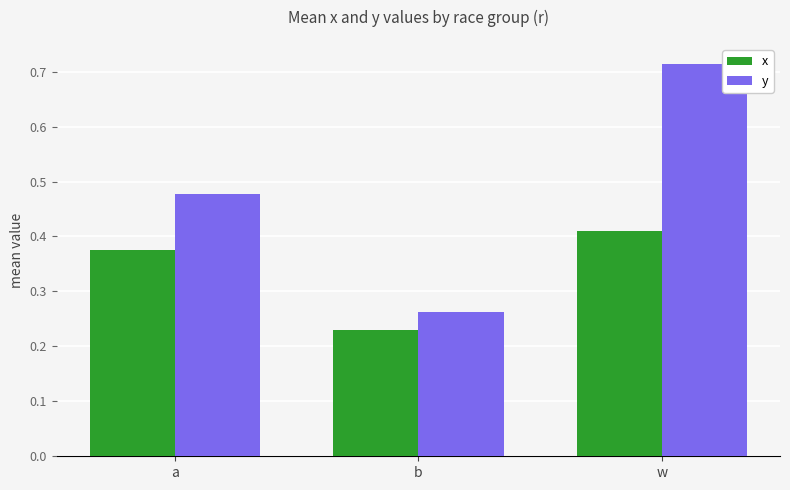

The y series shows 1.1 at w. True or false?

False